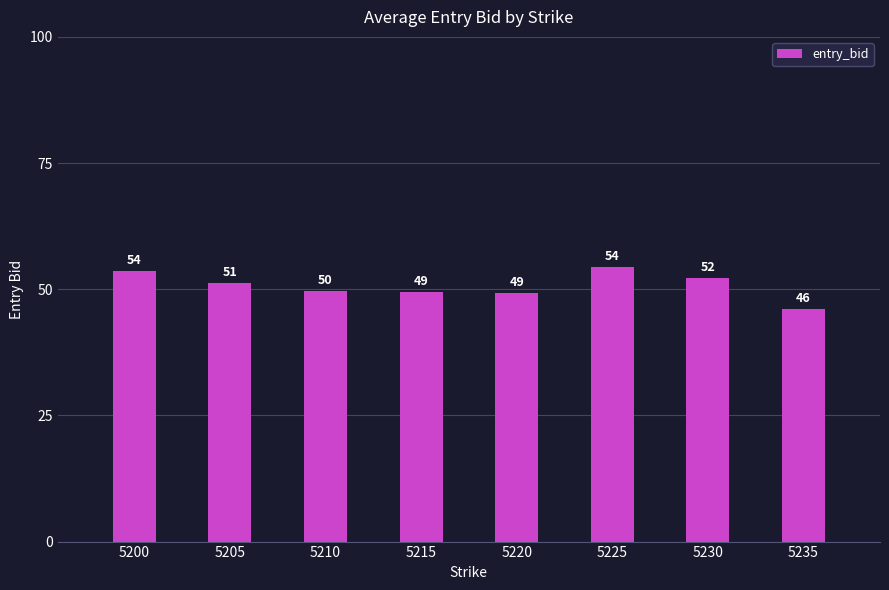

What is the value of the 3rd bar from the left?

49.6